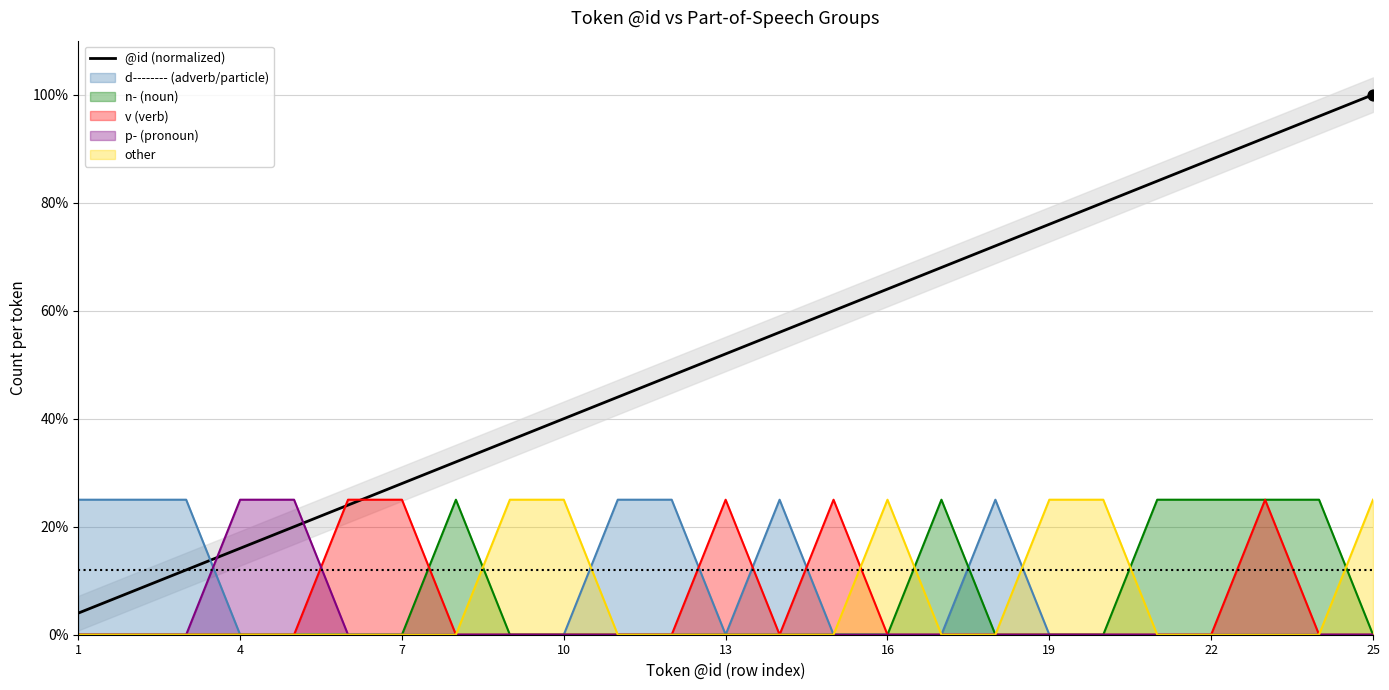

Which has a higher value, 9 or 4?

9